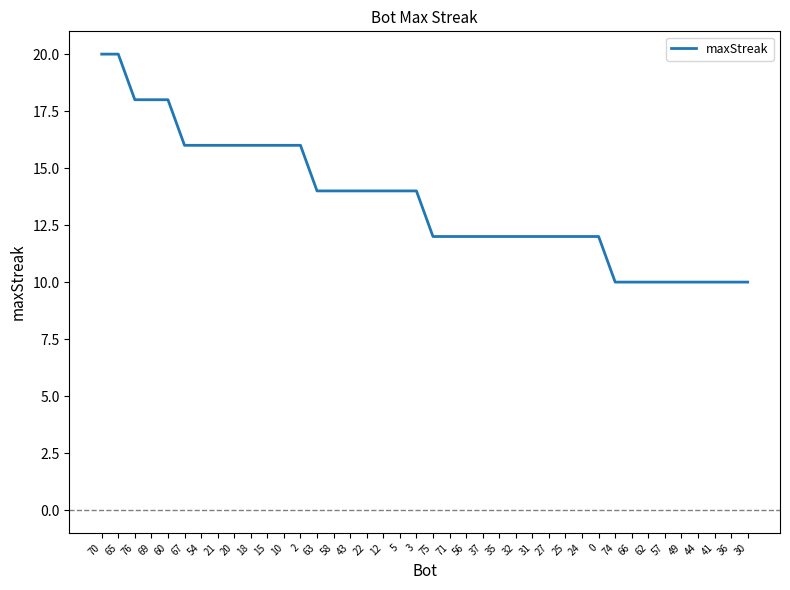

Is it true that the value at 3 is 6?

False